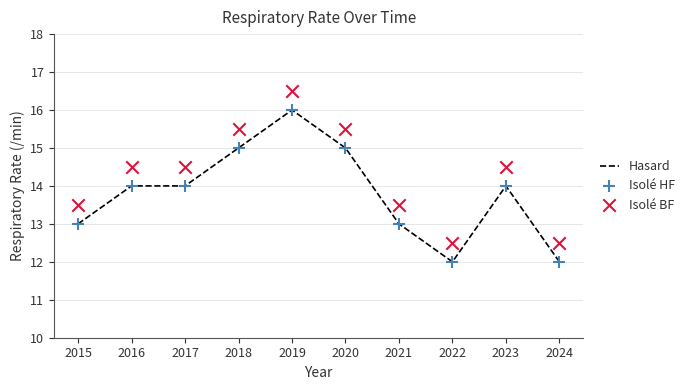

Which series reaches the maximum Y coordinate?

Isolé BF